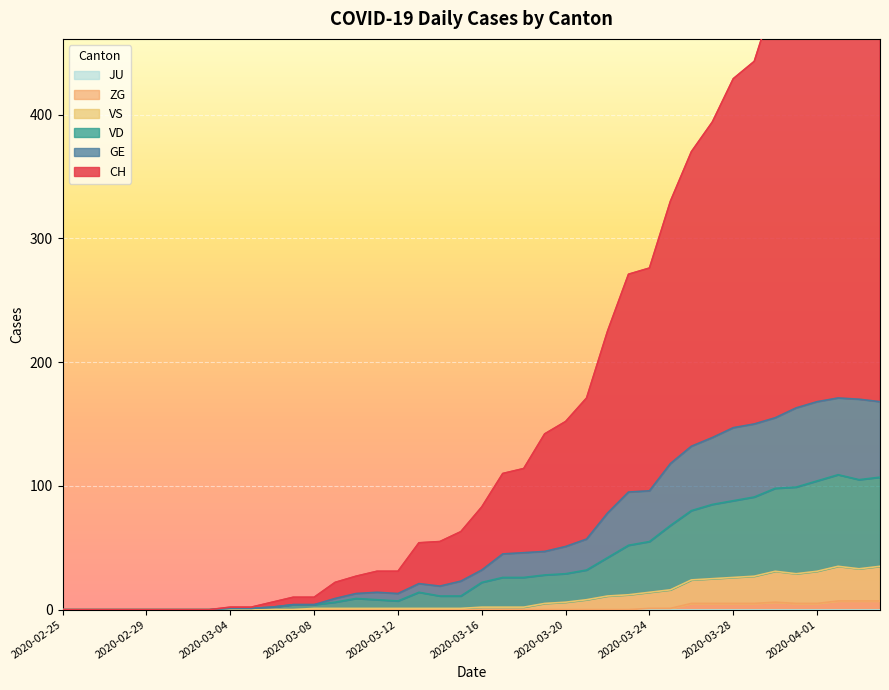

The VS series shows 0 at 2020-03-04. True or false?

True